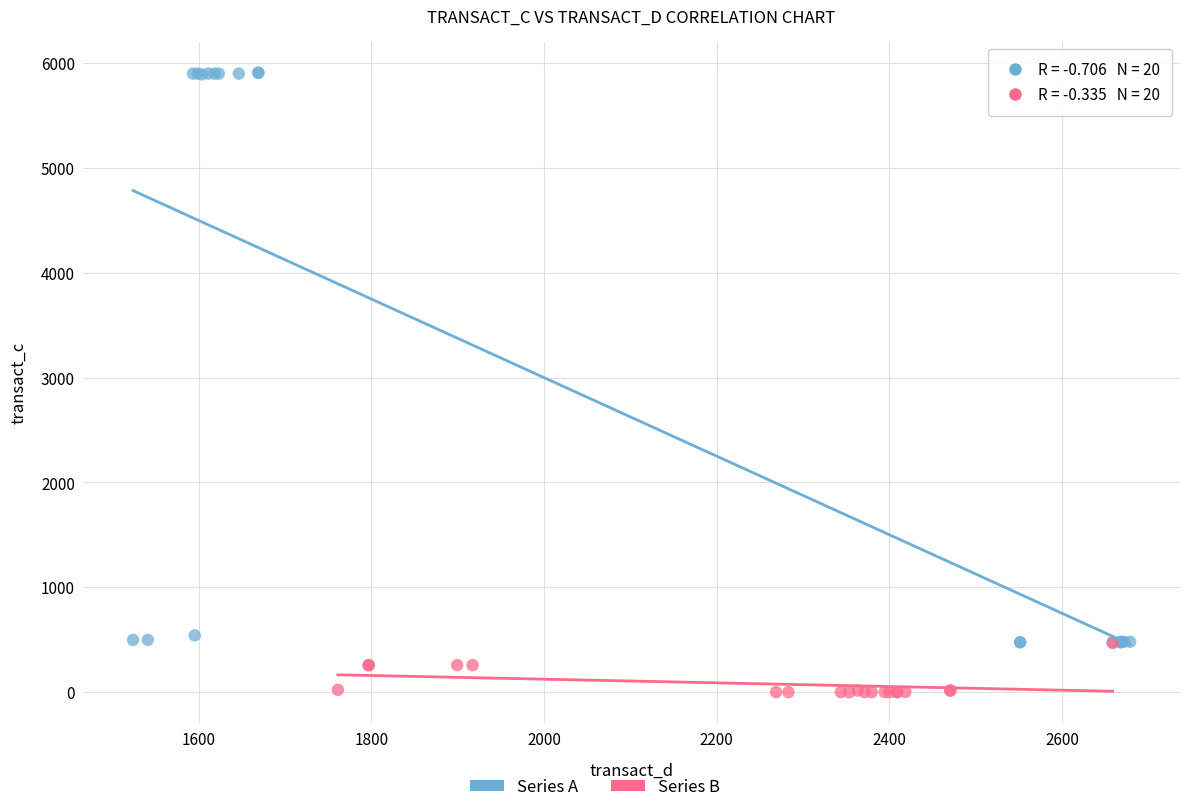

Which series has the widest spread of Y values?

Series A